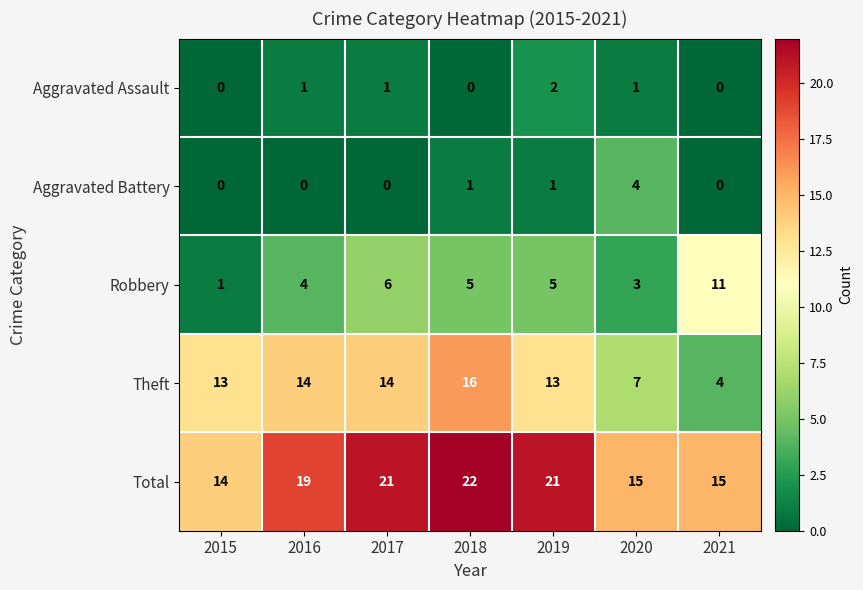

At how many categories does at least one series exceed 1?

7